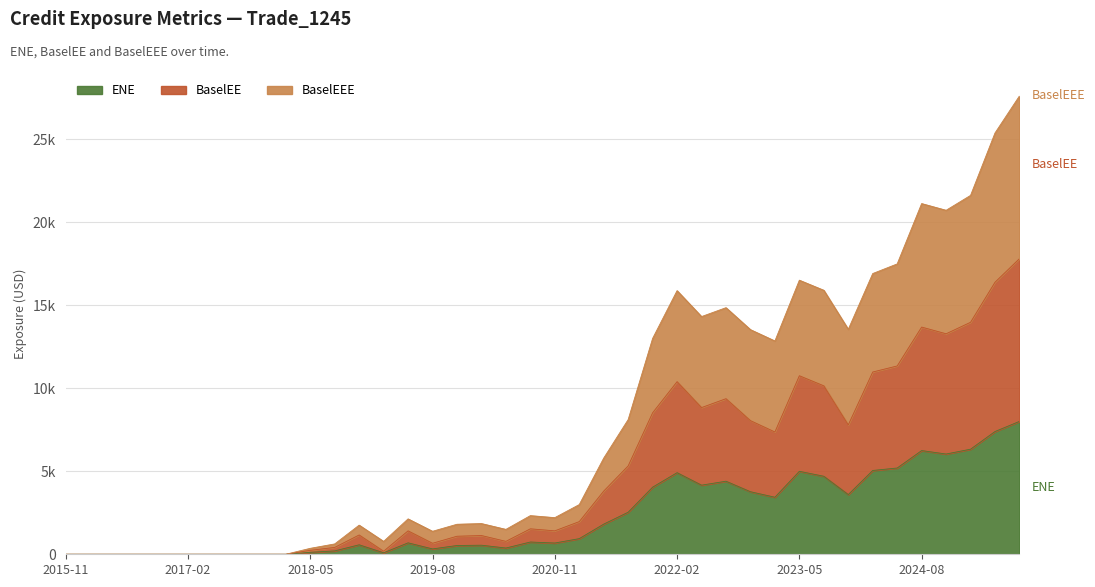

How many values in ENE are above zero?

30